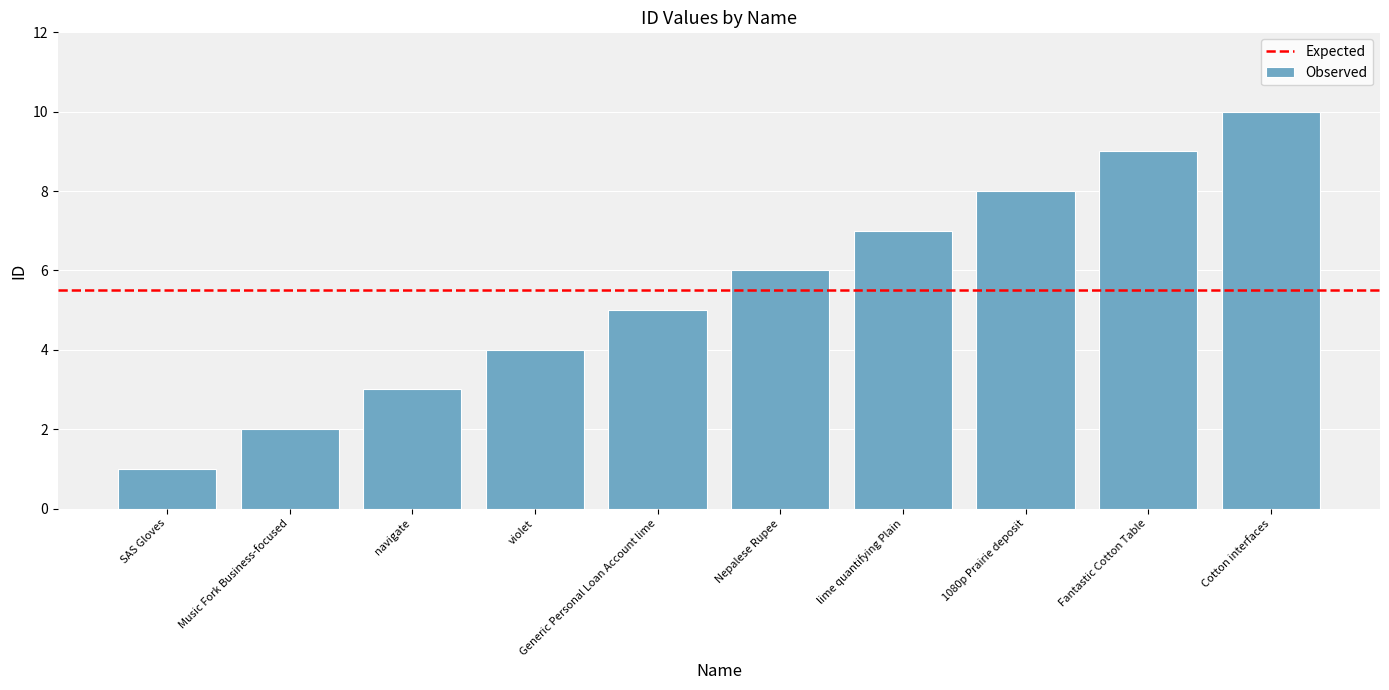

How many series are shown in this chart?

1